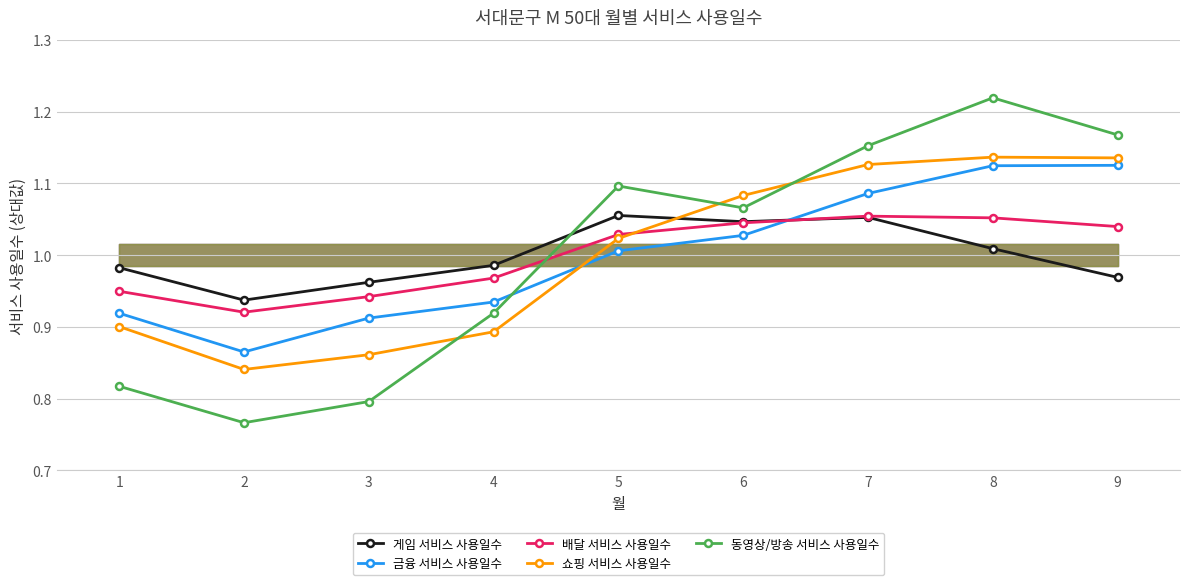

How many interior local peaks does the 게임 서비스 사용일수 series have?

2